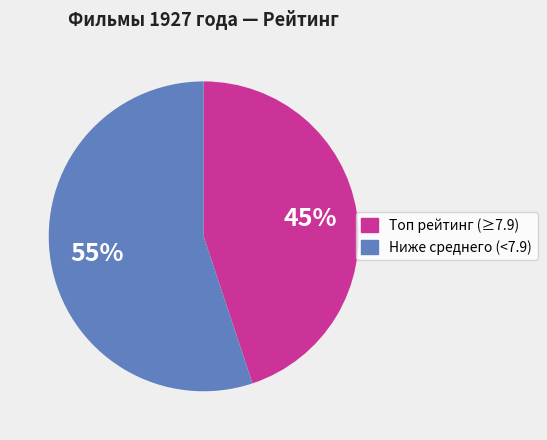

Count the number of slices in the pie.

2